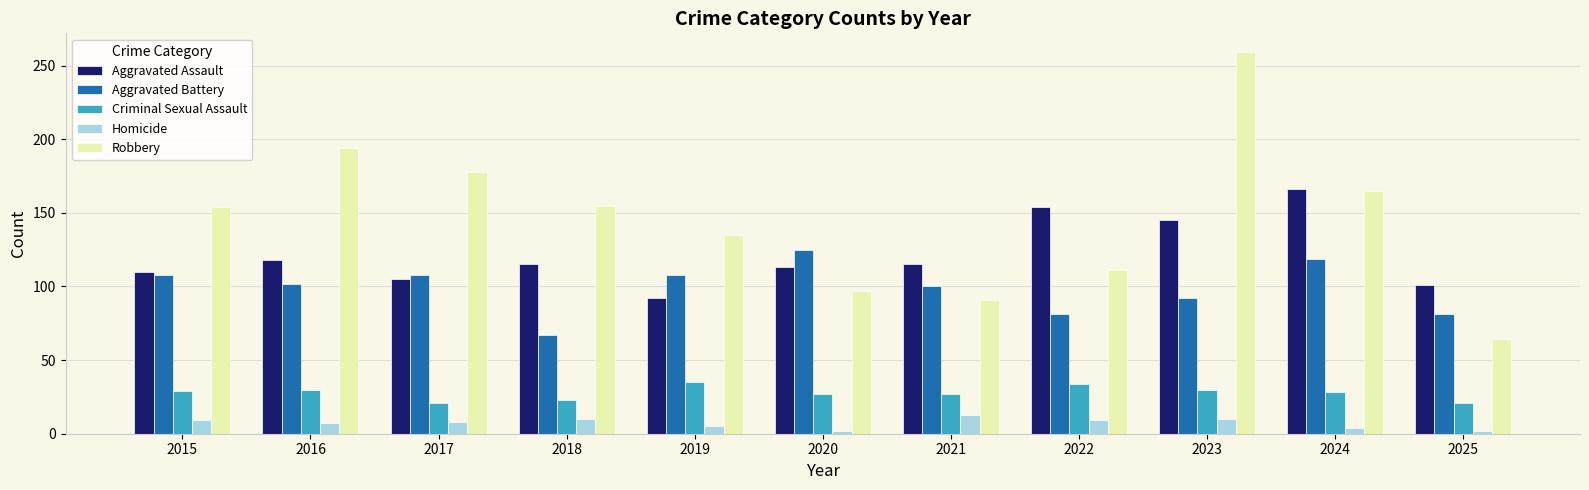

What value does the Homicide series have at 2018?

10